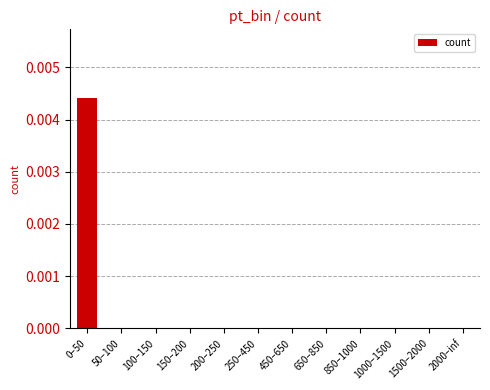

Are the bars horizontal?

No